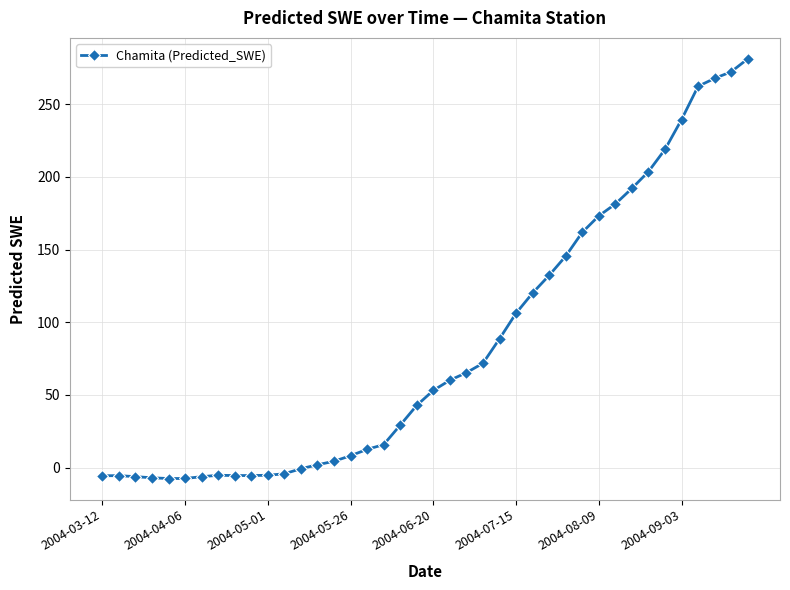

Is this an area chart (filled region under the line)?

No